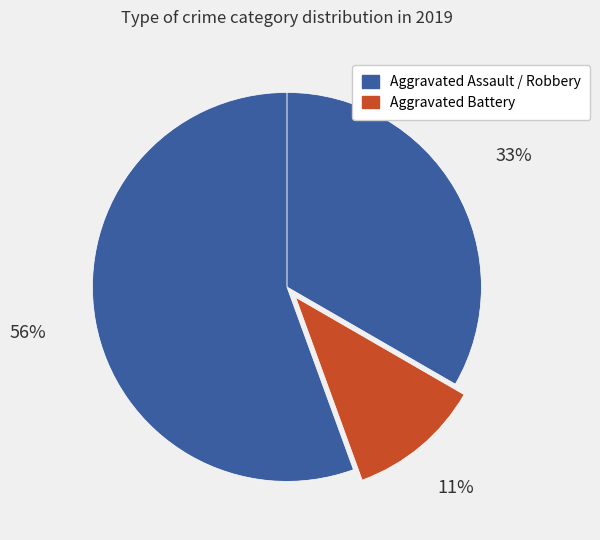

What is the largest slice in the pie chart?

Robbery